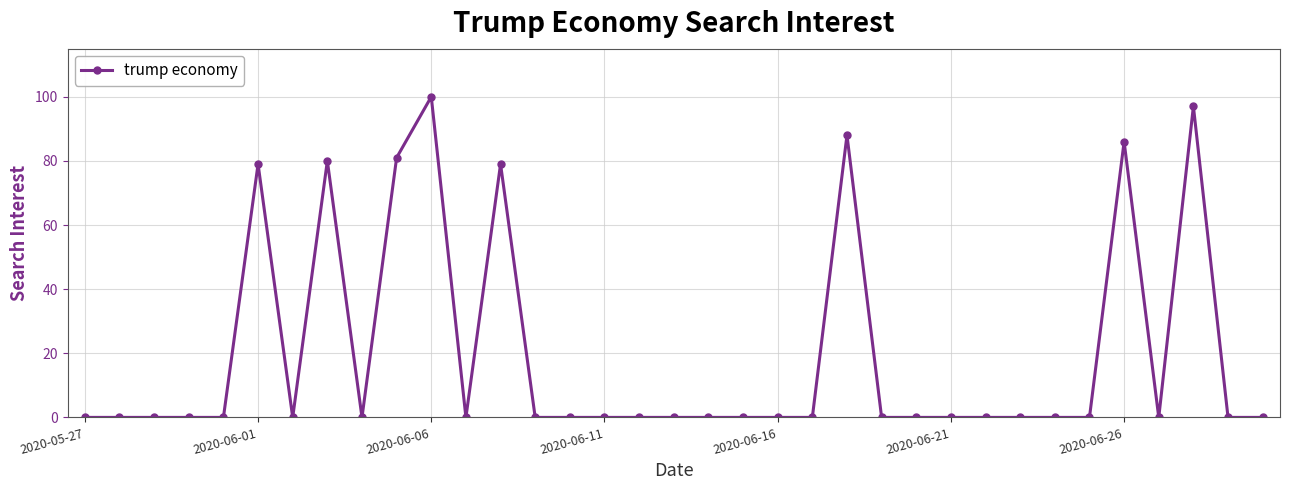

What is the difference between the maximum and minimum values?

100